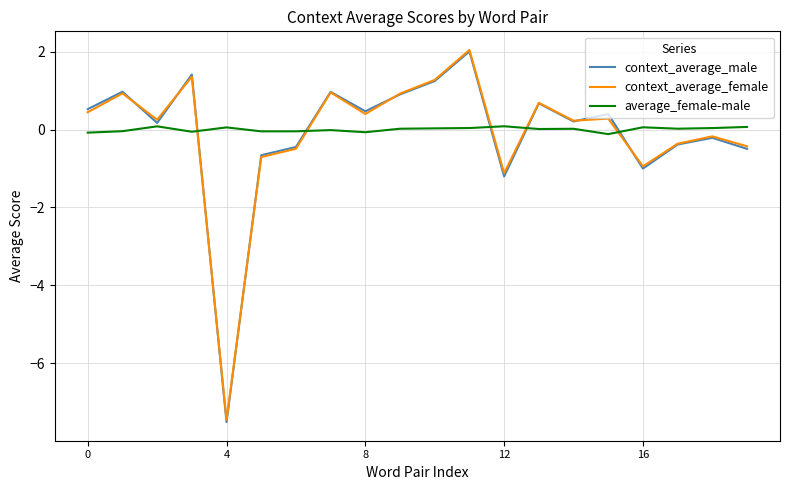

Which series ends up on top after the final intersection of average_female-male and context_average_female?

average_female-male